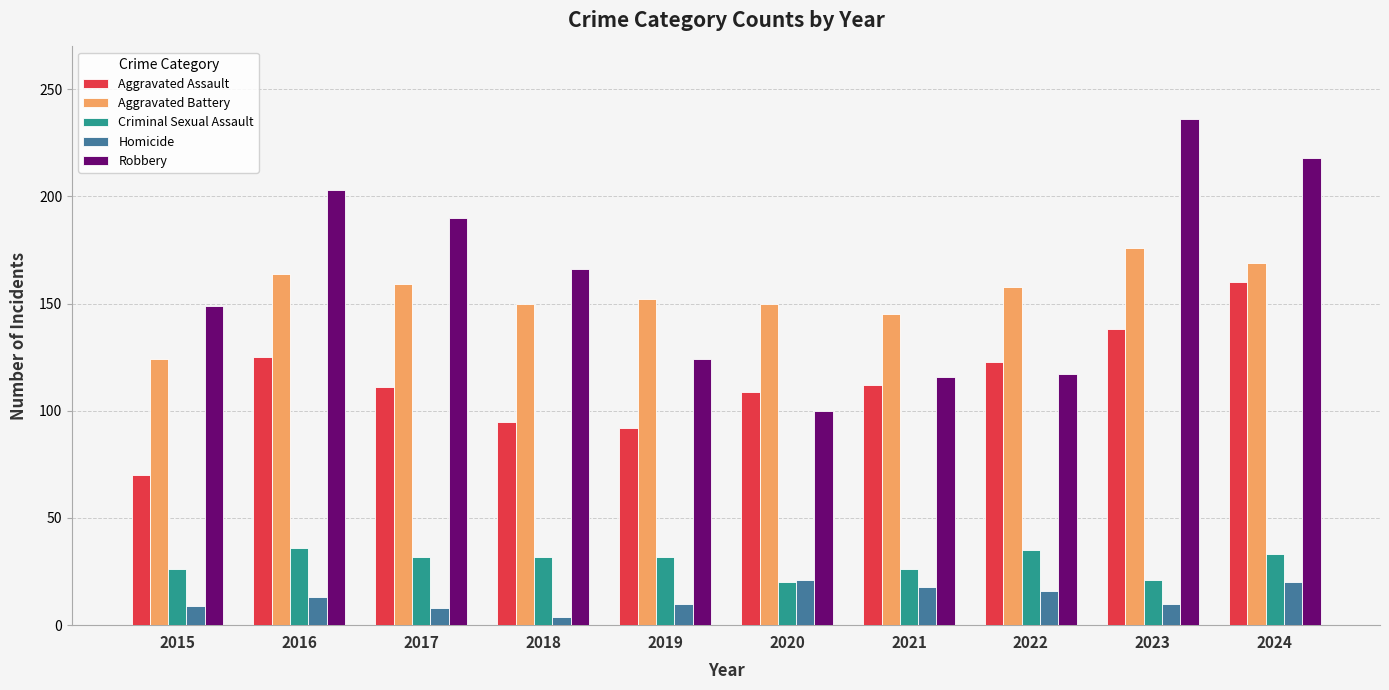

At how many categories does at least one series exceed 121?

10